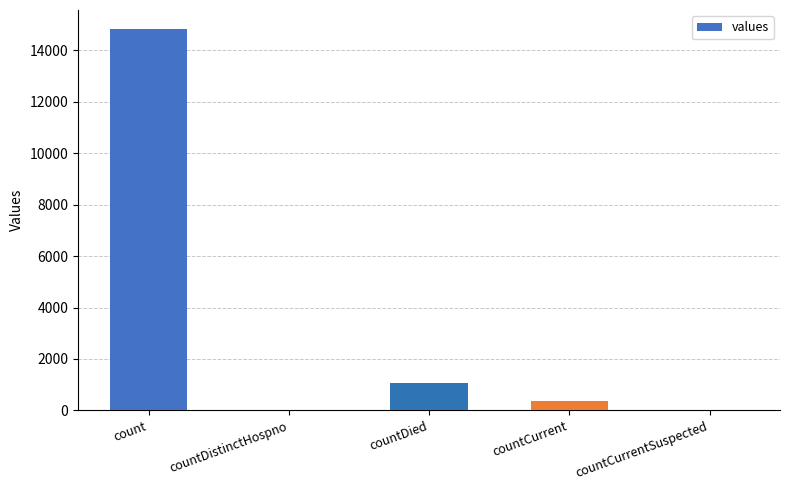

What is the sum of all values?

16269